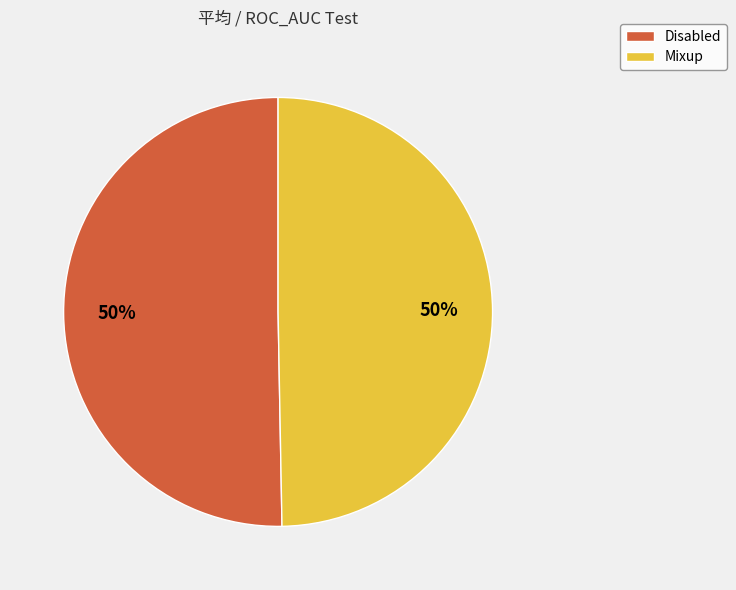

The Disabled slice represents 50% of the pie. True or false?

True